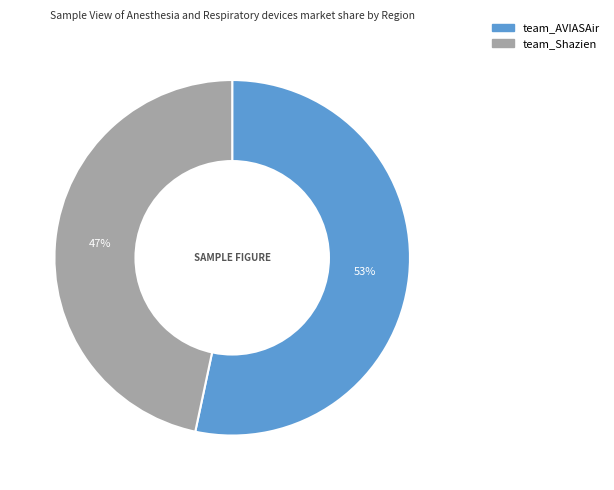

Does any single category account for the majority?

Yes